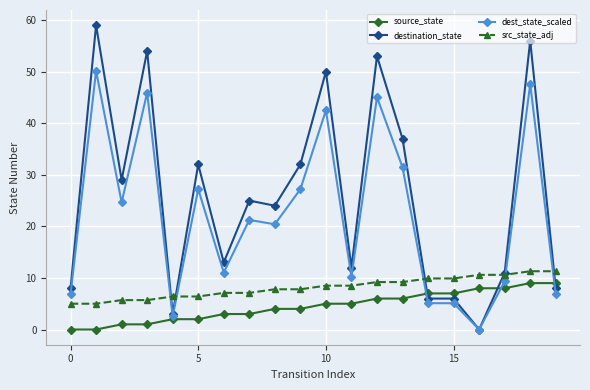

List the series in order of their overall mean, lowest first.

source_state, src_state_adj, dest_state_scaled, destination_state